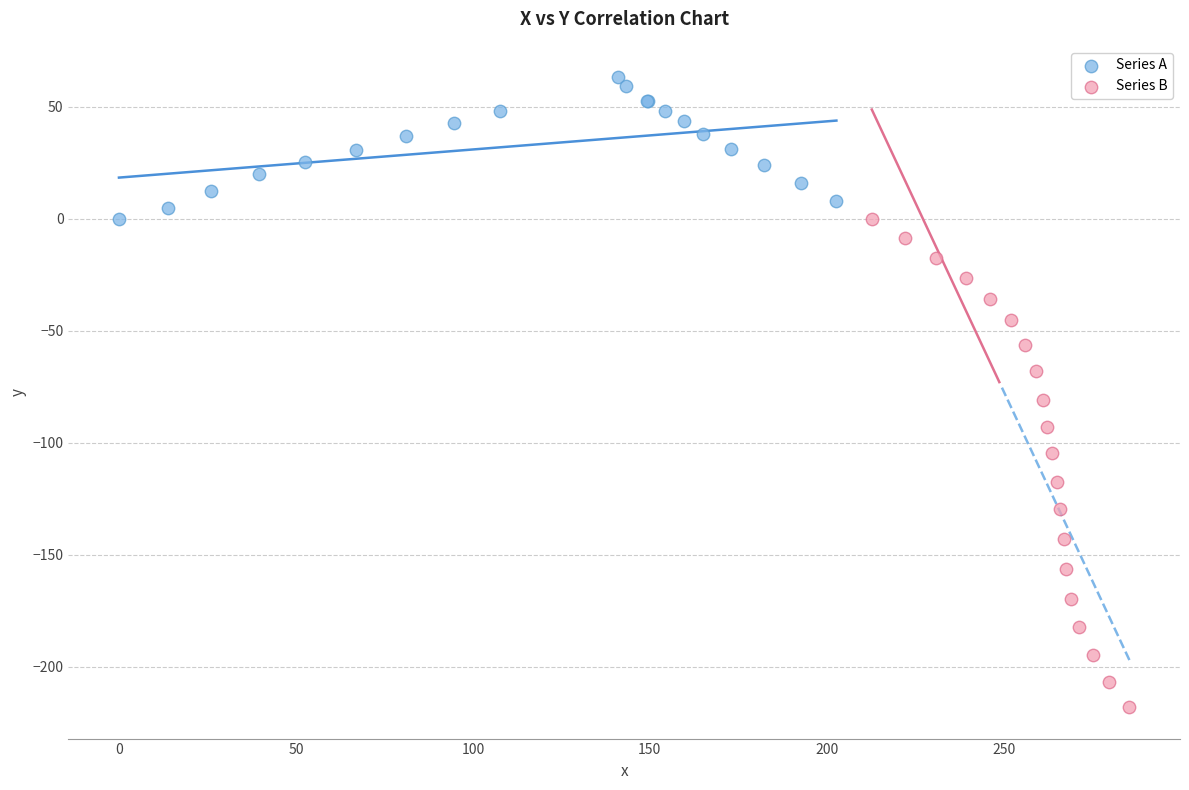

Which series reaches the minimum Y coordinate?

Series B